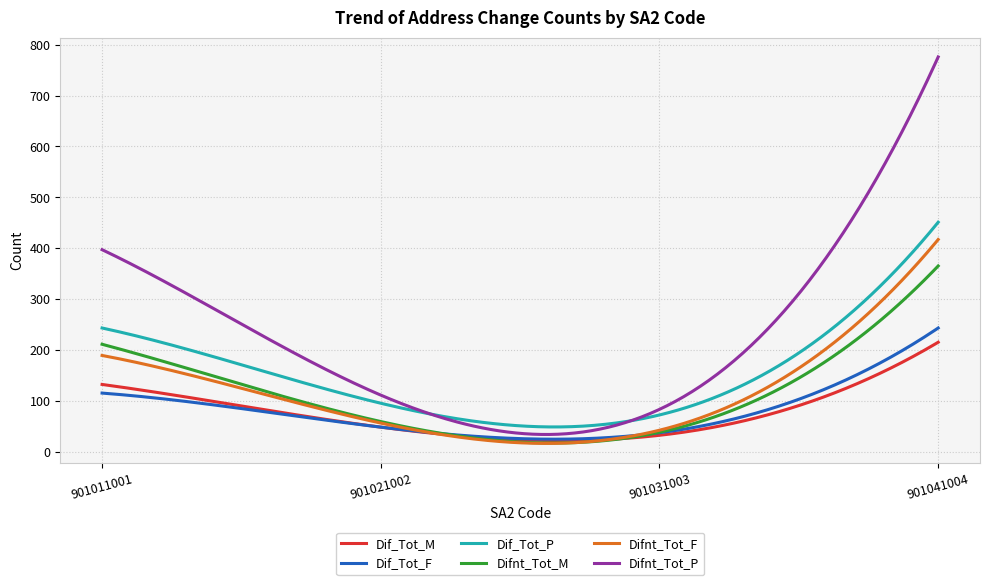

True or false: Difnt_Tot_F and Difnt_Tot_P intersect in this chart.

False